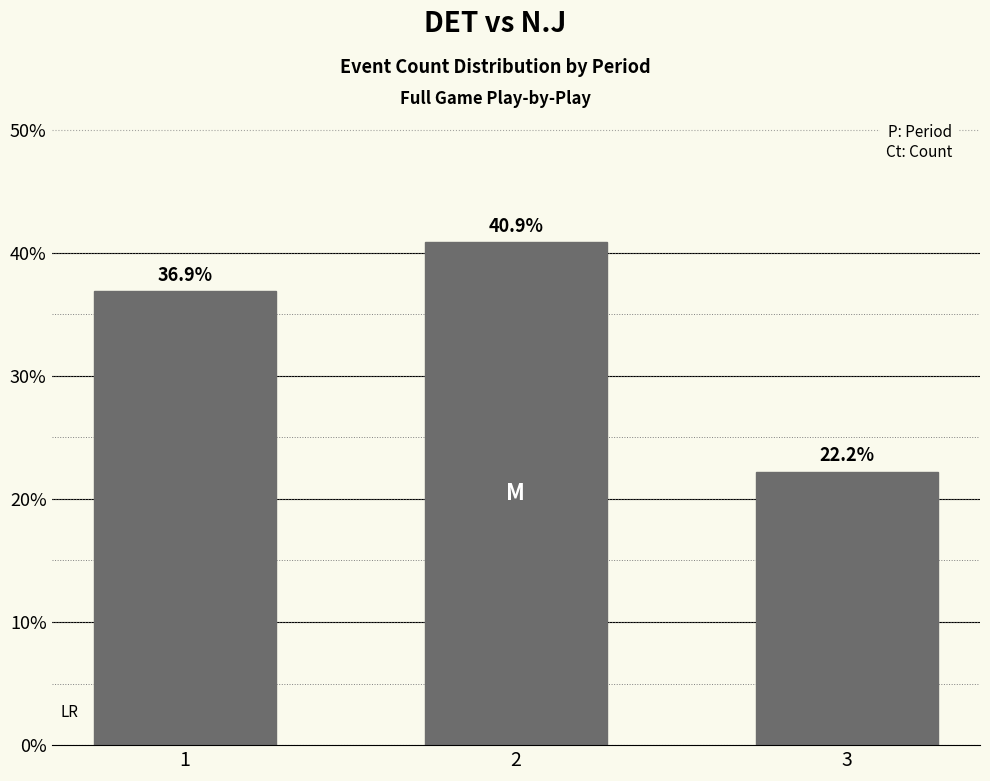

Reading left to right, transcribe all the data shown in this chart.

1=36.9	2=40.9	3=22.2